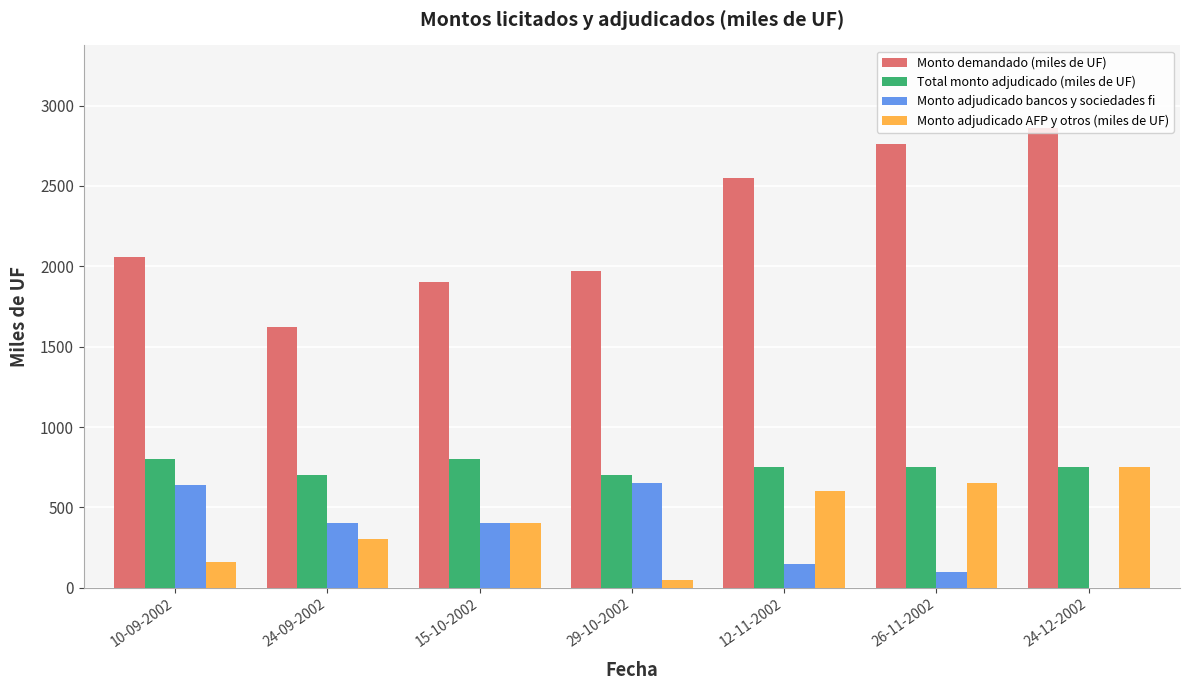

What is the highest value of the Monto adjudicado AFP y otros (miles de UF) series?

750